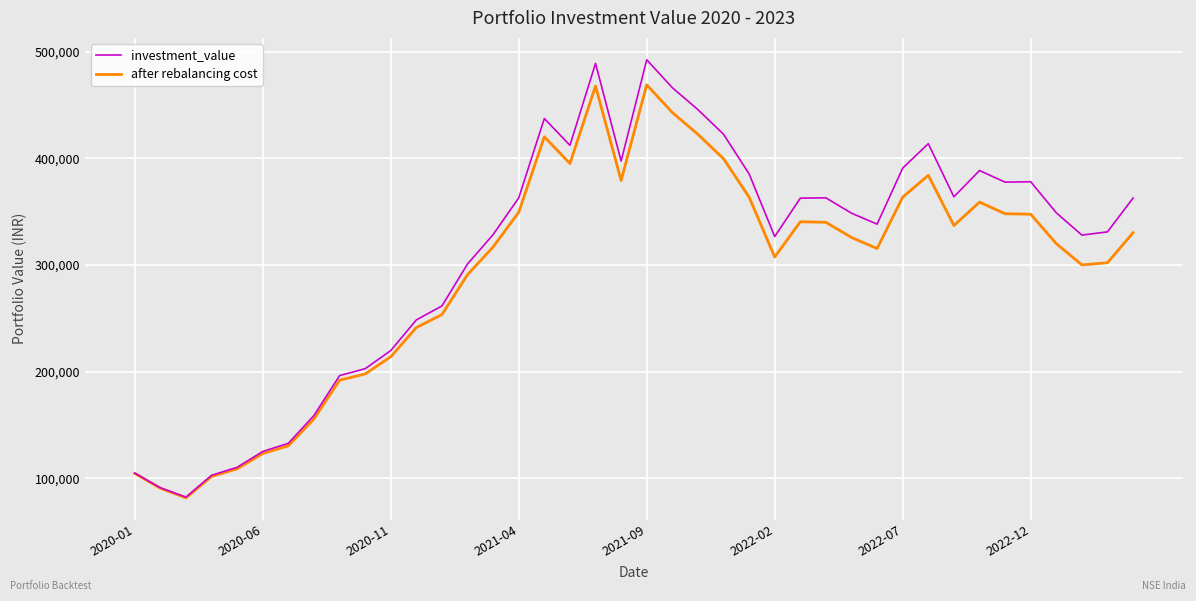

What is the minimum value shown in the chart?

81564.0